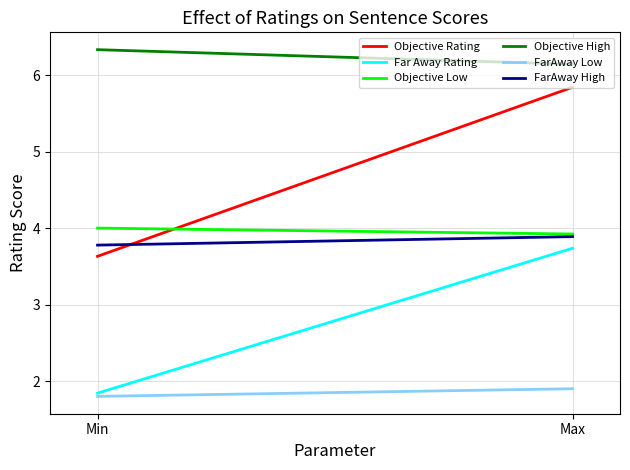

Is this an area chart (filled region under the line)?

No